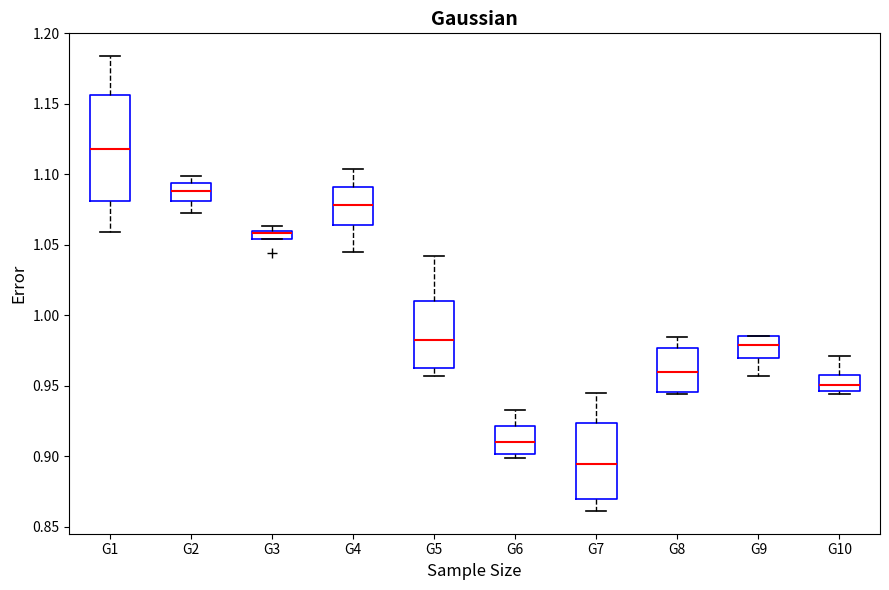

Where is the lower edge of the box for G2 on the y-axis? The values are not printed on the chart, so give them approximately, as read against the axis.

1.080